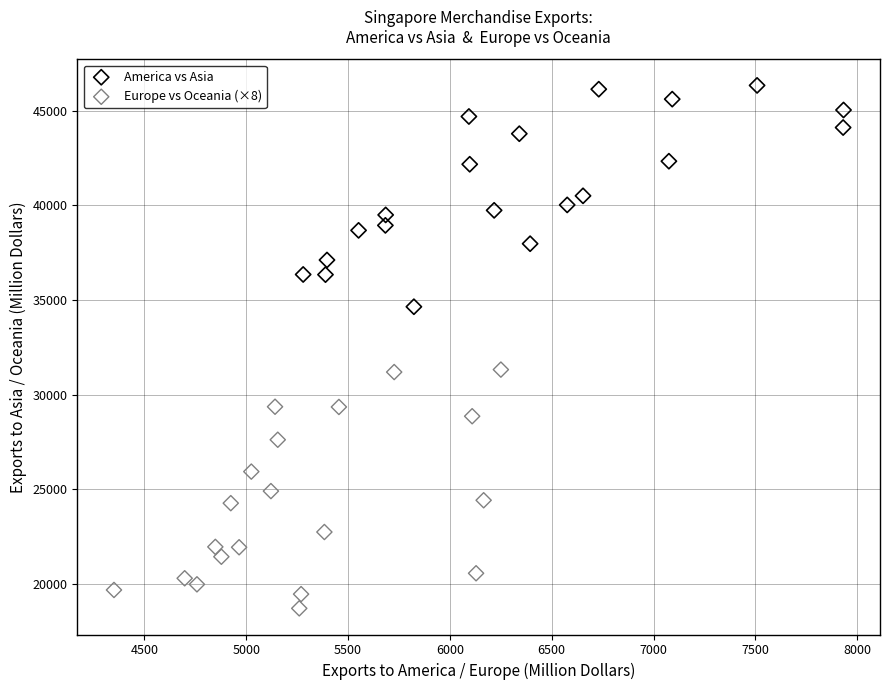

Which series has the widest spread of Y values?

Europe vs Oceania (×8)